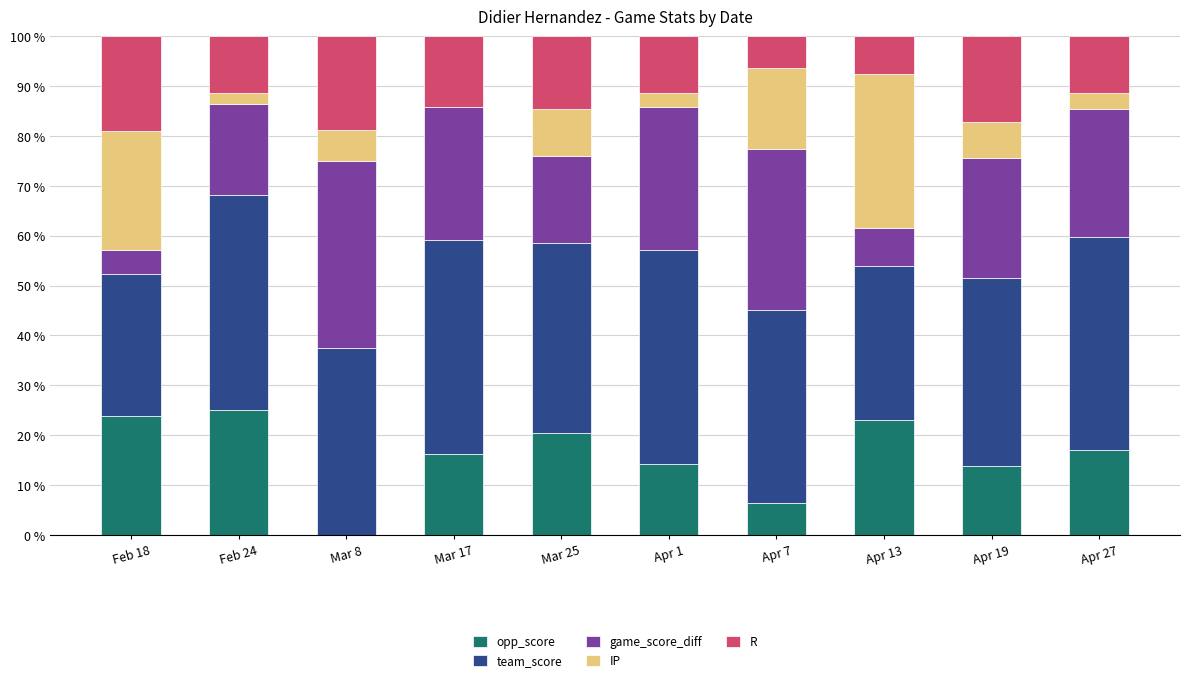

What is the maximum value for opp_score?

25.0